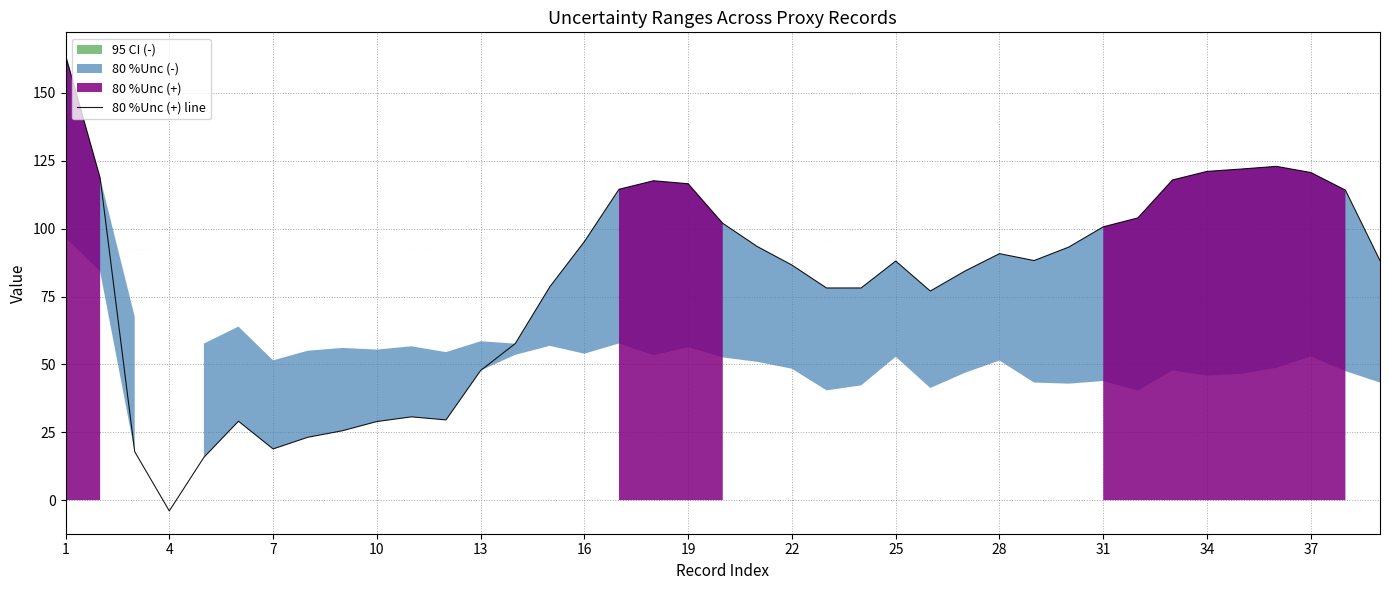

The 80 %Unc (+) line series shows 156.9 at 31. True or false?

False